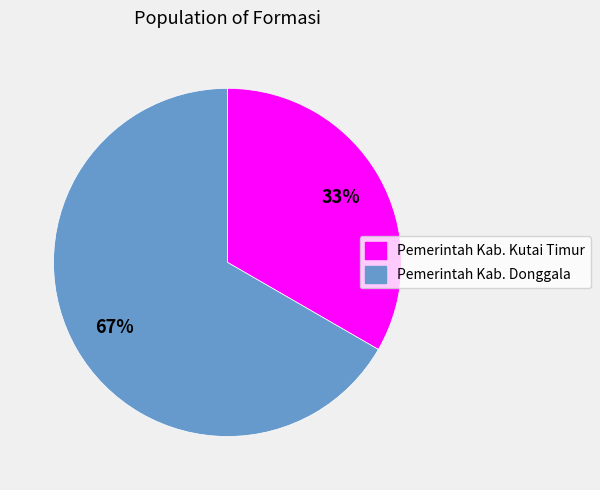

What is the largest slice in the pie chart?

Pemerintah Kab. Donggala